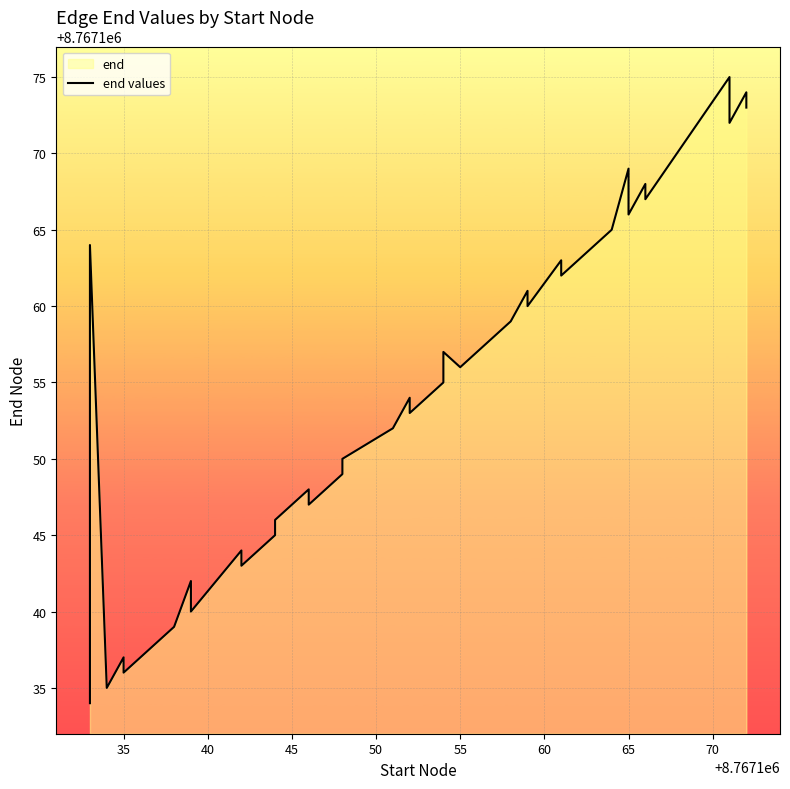

True or false: the data has more than 1 interior local peaks.

True